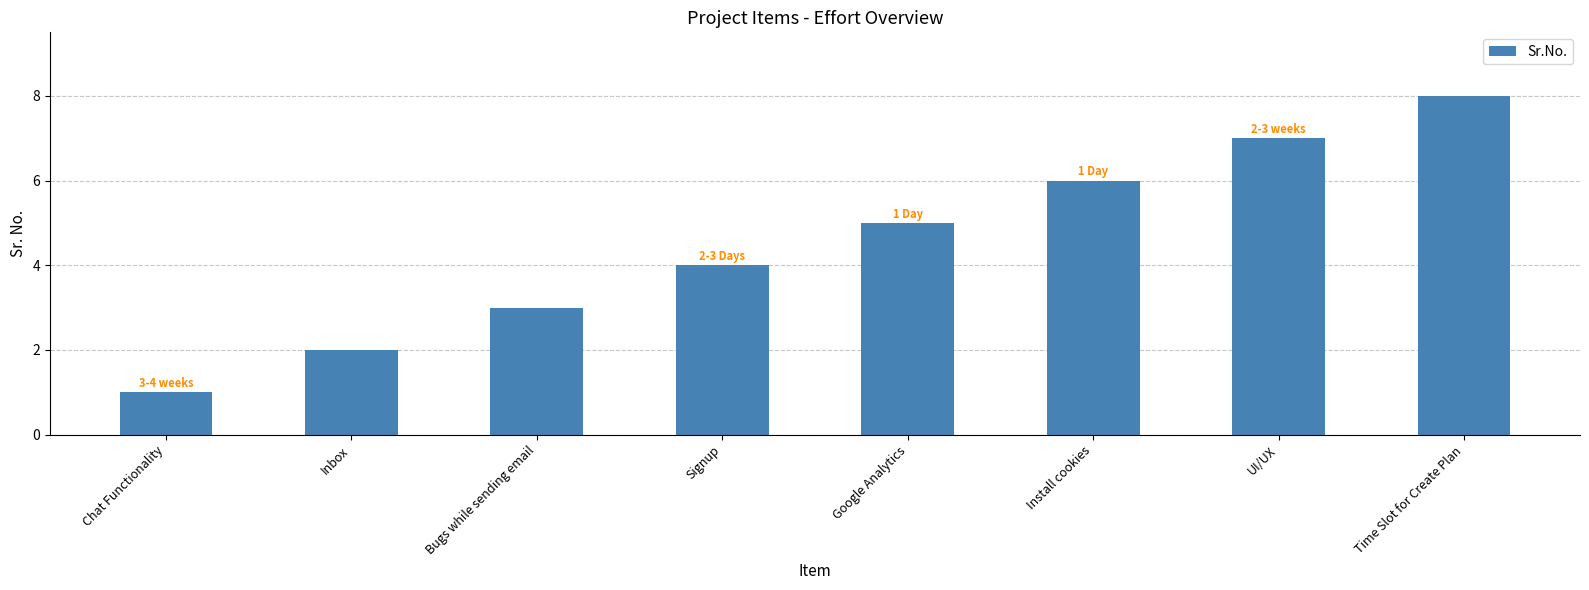

What is the difference between the maximum and second lowest values?

6